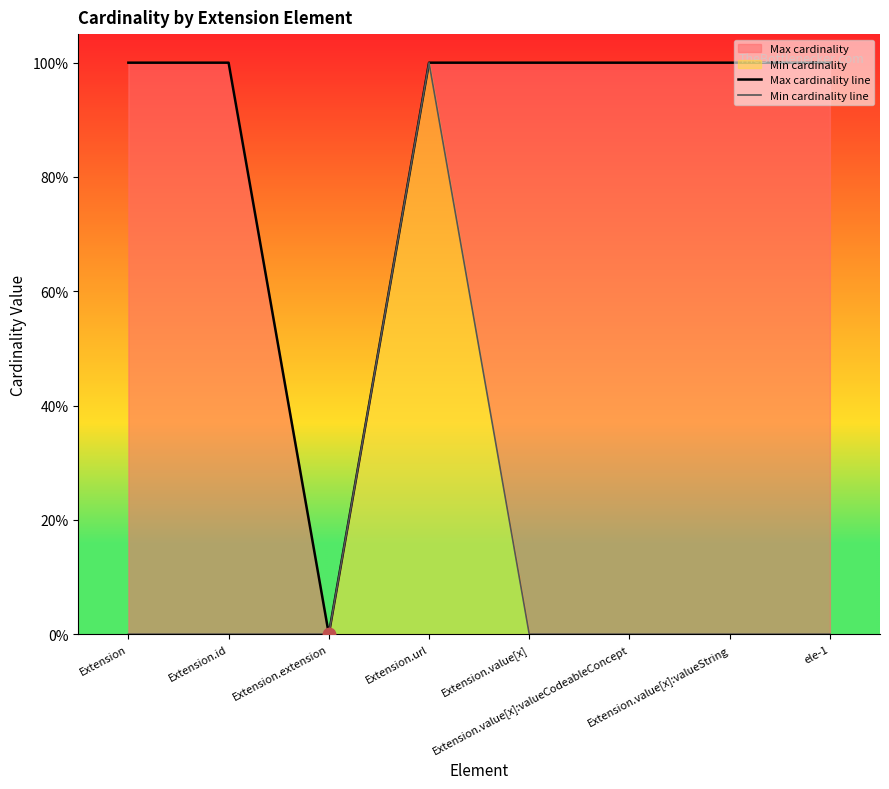

Is the value of Min cardinality line at Extension.url greater than the value of Max cardinality line at Extension?

No